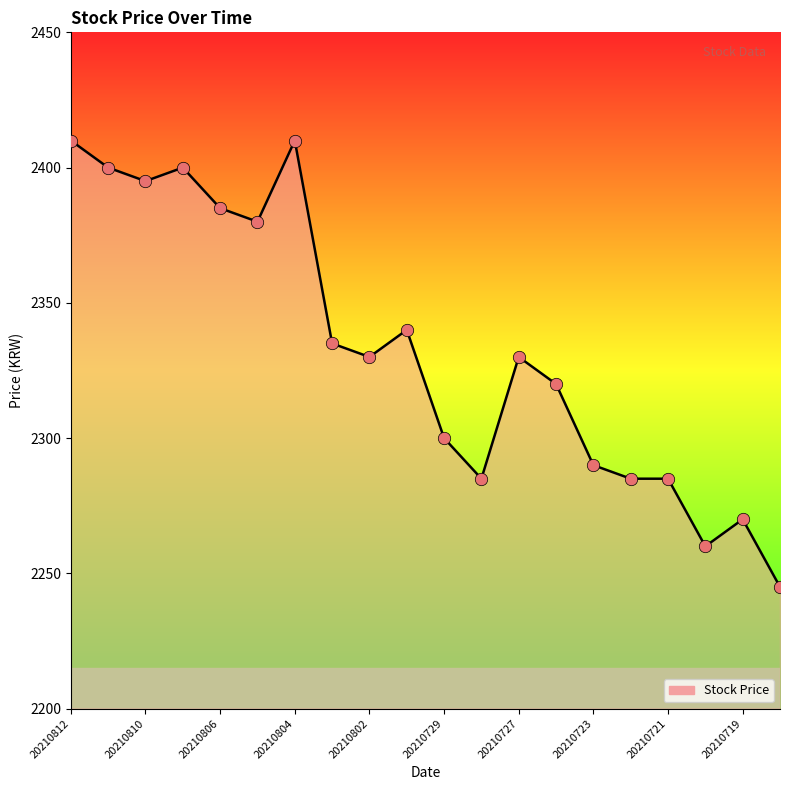

What is the minimum value shown in the chart?

2245